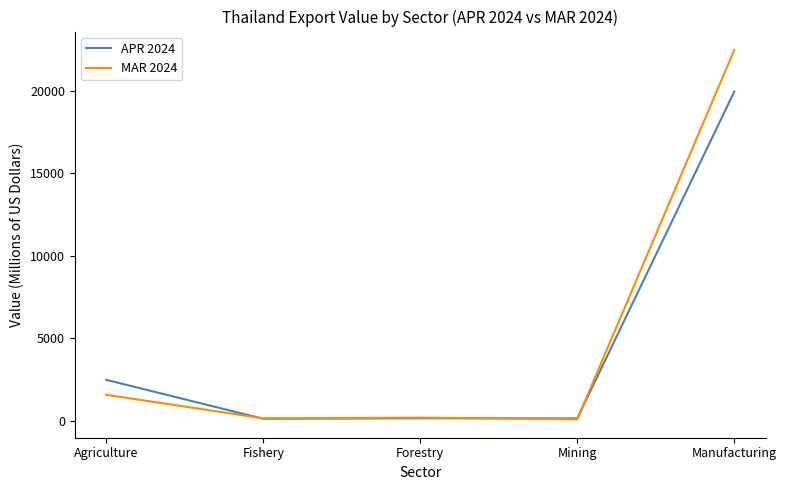

Which series has the largest range (max minus min)?

MAR 2024